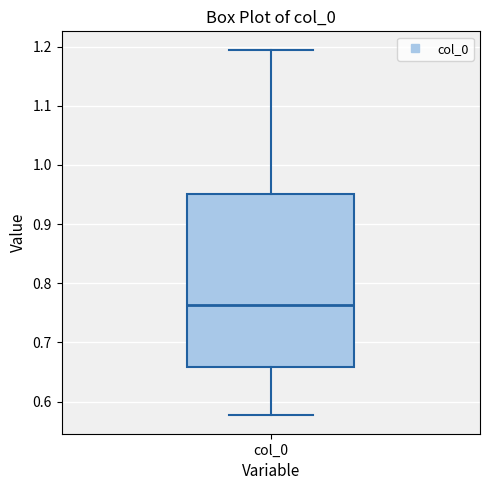

Where does the upper whisker of the box for col_0 end on the y-axis? The values are not printed on the chart, so give them approximately, as read against the axis.

1.20